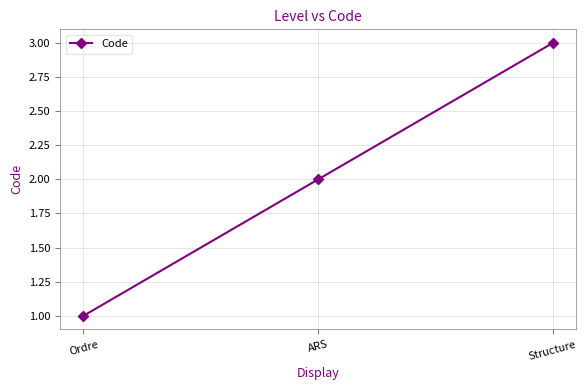

Reading left to right, extract all data points from this chart.

1	2	3